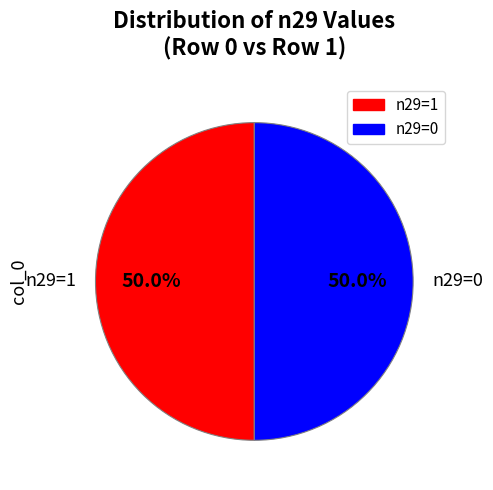

Do n29=0 and n29=1 together represent more than half of the pie?

Yes